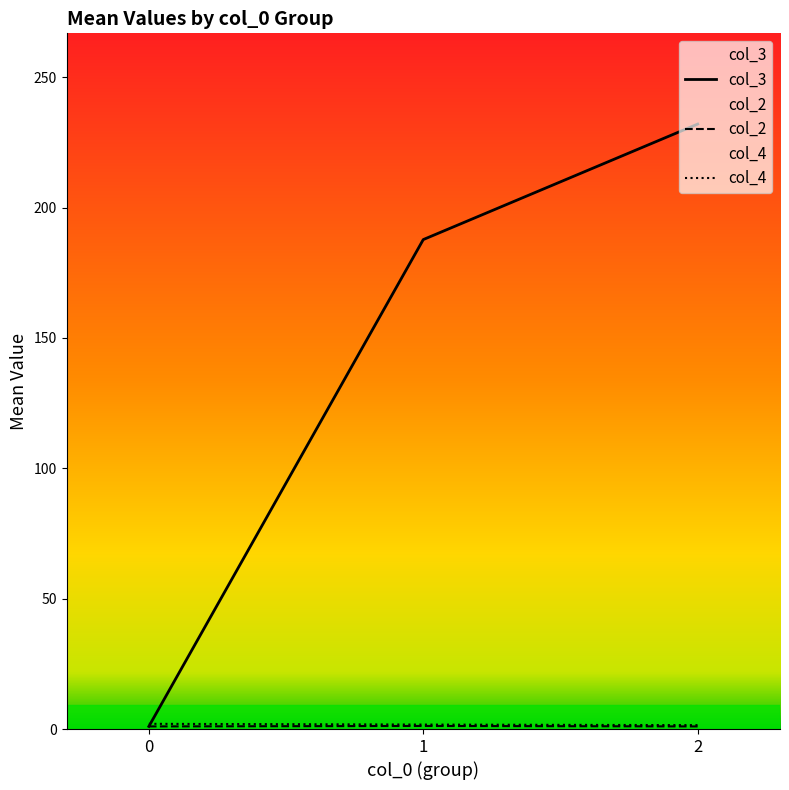

Reading left to right, transcribe all the data shown in this chart.

col_3: 0=1.0	1=187.7	2=232.0
col_2: 0=1.0	1=1.2	2=1.0
col_4: 0=2.0	1=1.7	2=1.5